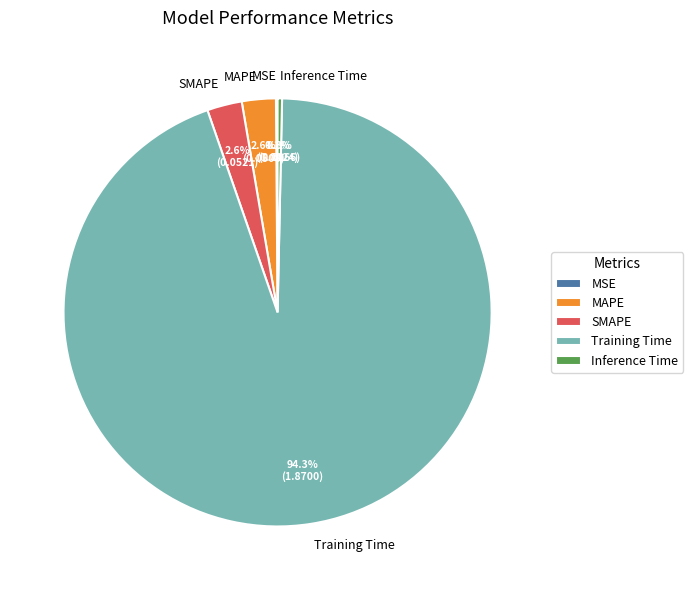

Does any single category account for the majority?

Yes